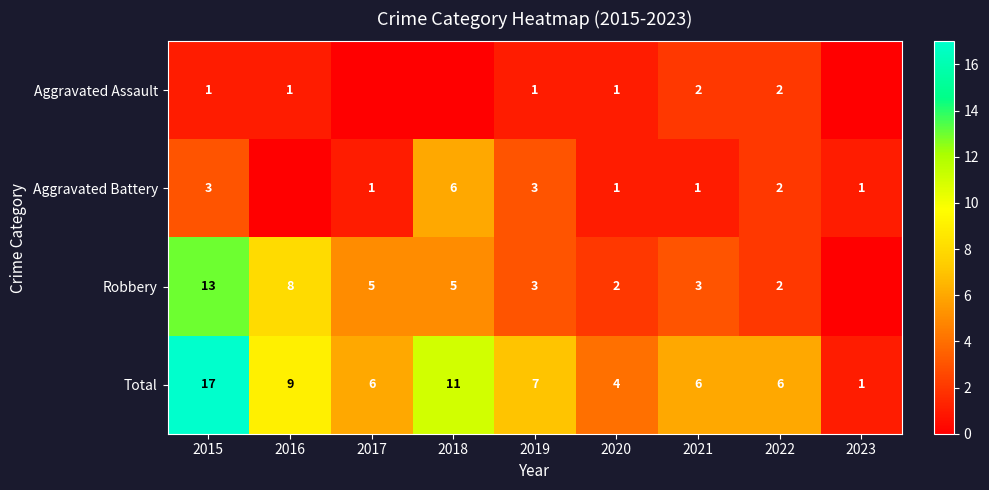

The Robbery series shows 2 at 2022. True or false?

True